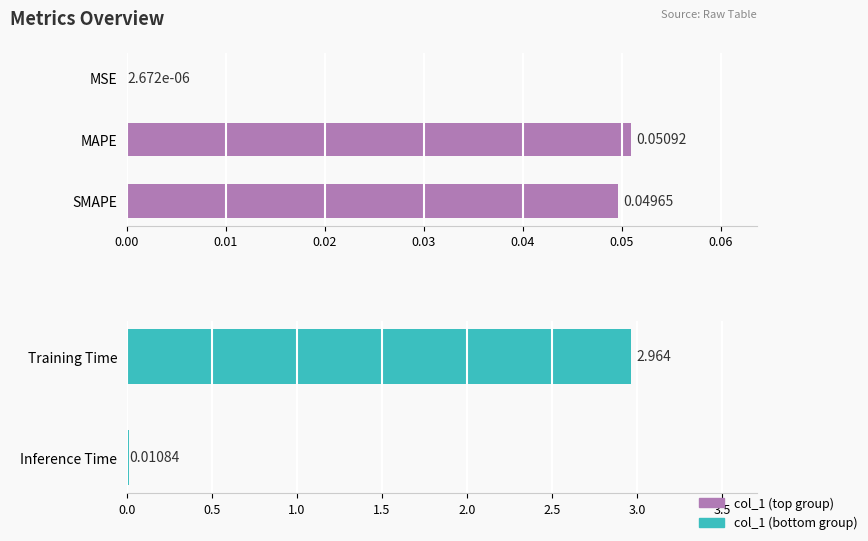

What is the change in value from Training Time to Inference Time?

-3.0